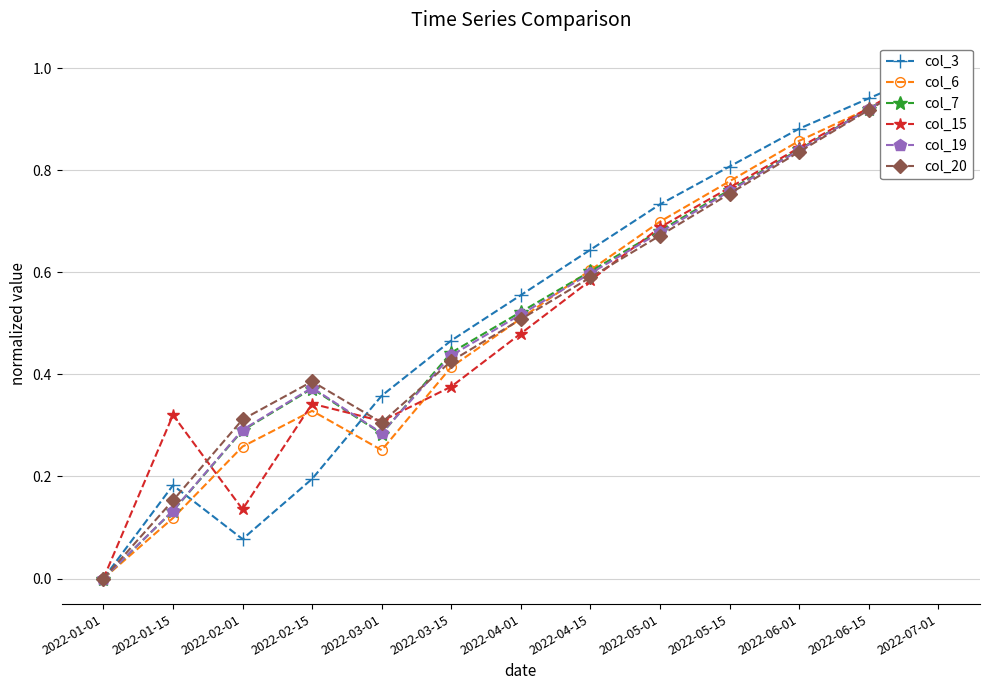

What is the label of the 2nd point from the right?

2022-06-15